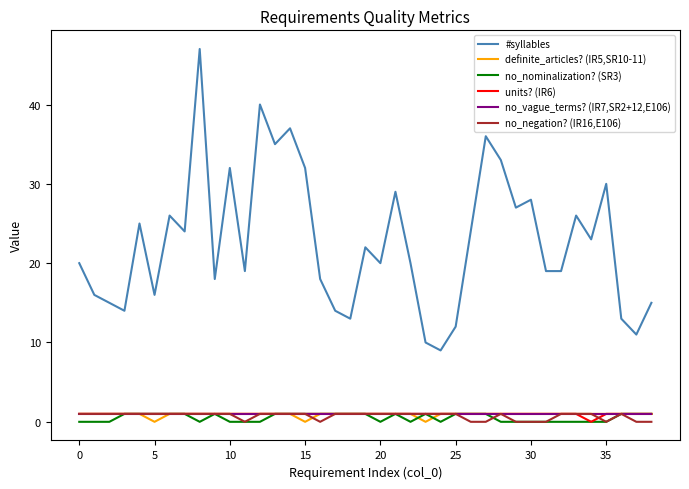

True or false: #syllables and no_vague_terms? (IR7,SR2+12,E106) cross at least once.

False